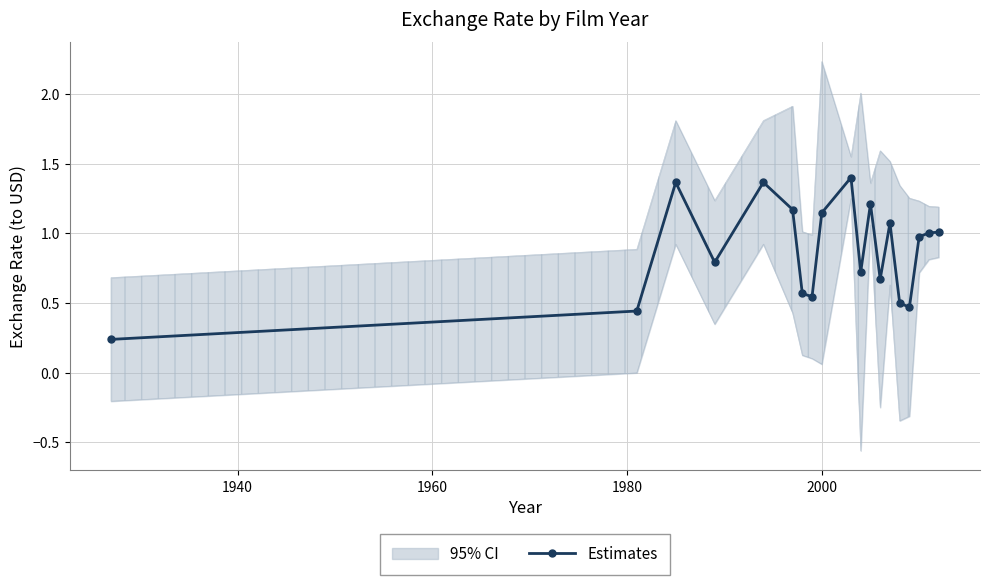

What is the sum of all values?

16.7